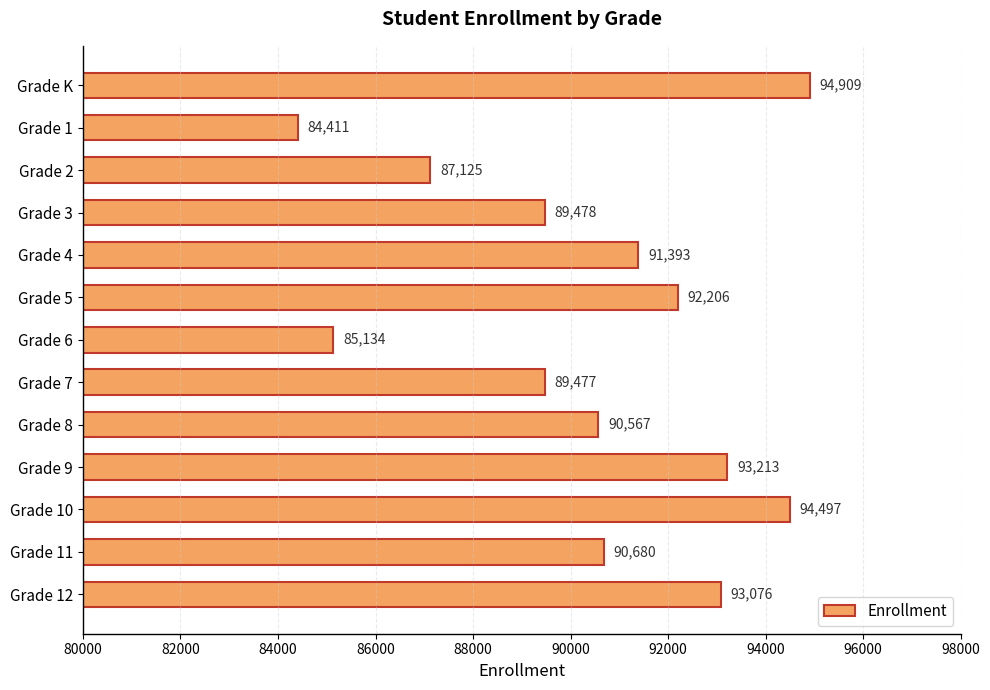

The value at Grade 4 is 123579. True or false?

False